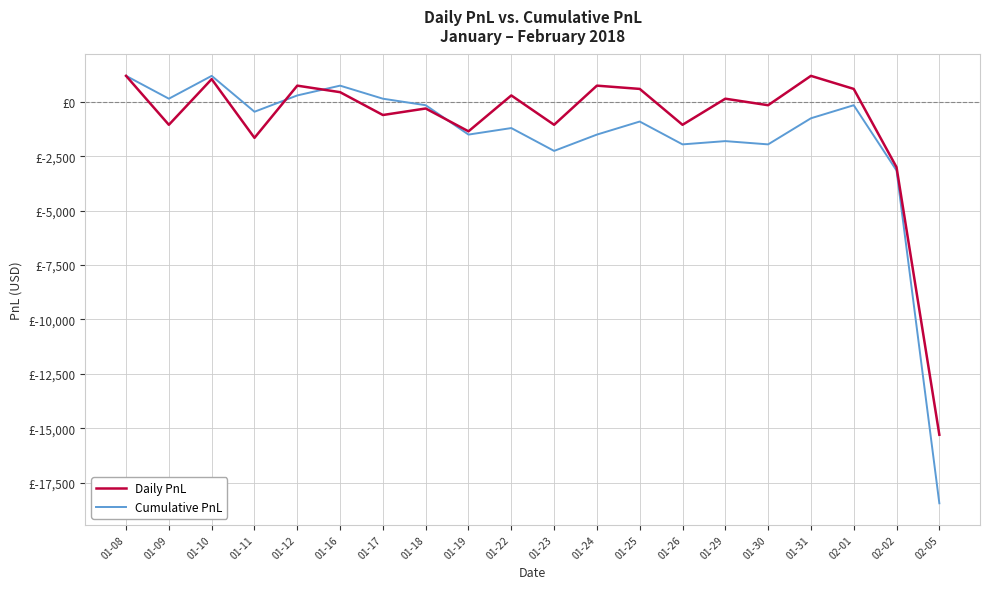

Does the chart display data point markers on the line(s)?

No